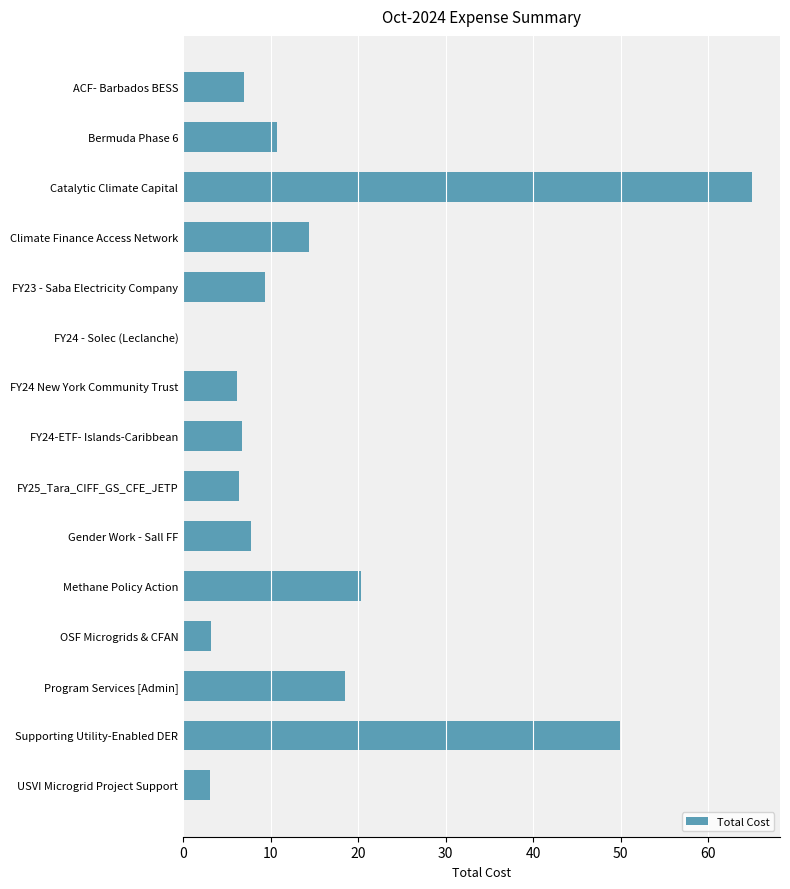

True or false: the data shows 103.8 at Catalytic Climate Capital.

False